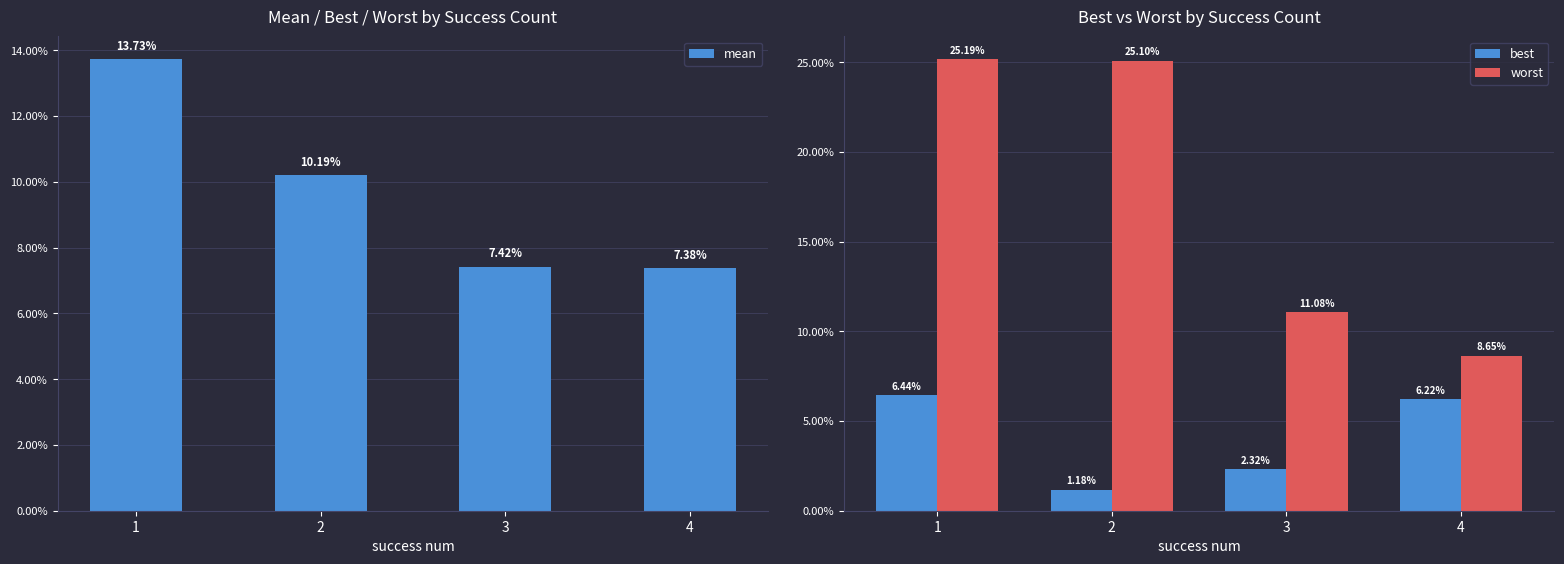

Which series has the largest total across all categories?

worst